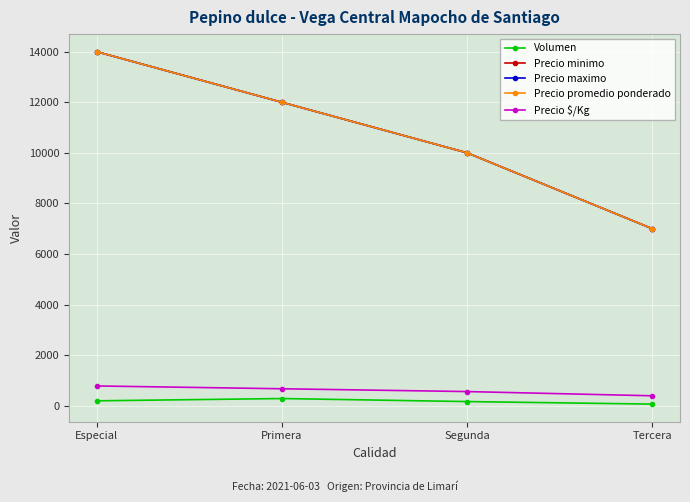

Reading left to right, list all the values displayed in this chart.

Volumen: Especial=190	Primera=280	Segunda=160	Tercera=60
Precio minimo: Especial=14000	Primera=12000	Segunda=10000	Tercera=7000
Precio maximo: Especial=14000	Primera=12000	Segunda=10000	Tercera=7000
Precio promedio ponderado: Especial=14000	Primera=12000	Segunda=10000	Tercera=7000
Precio $/Kg: Especial=778	Primera=667	Segunda=556	Tercera=389